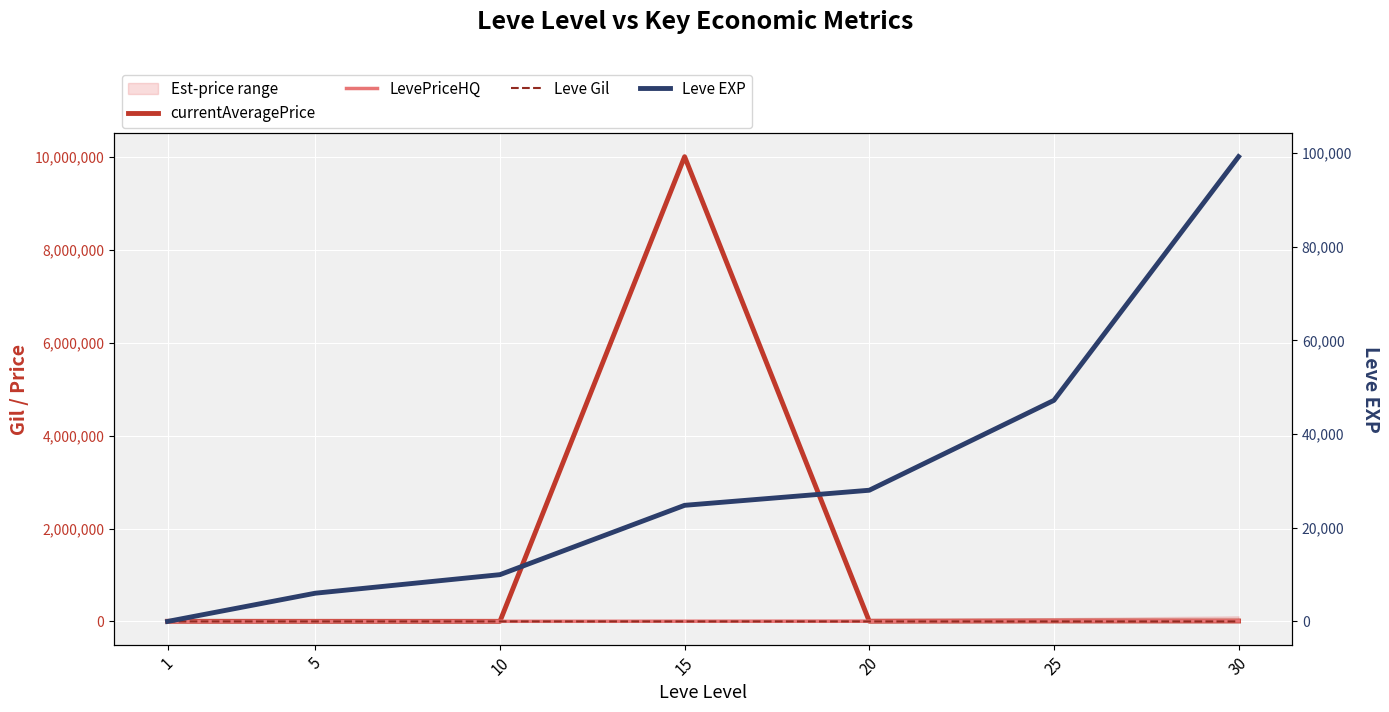

At which label is LevePriceHQ closest to 5333?

15